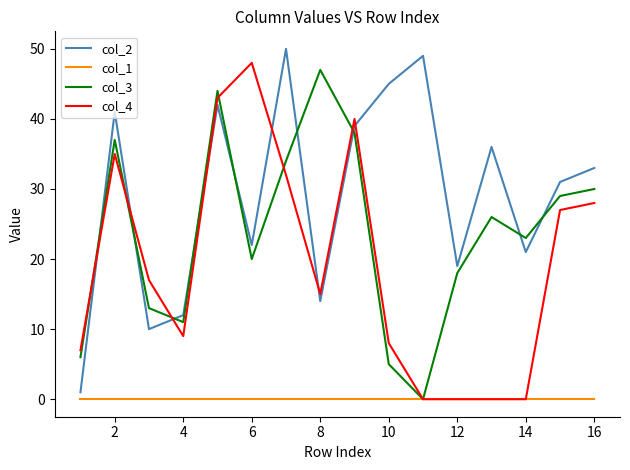

How many times do col_3 and col_2 cross each other?

9